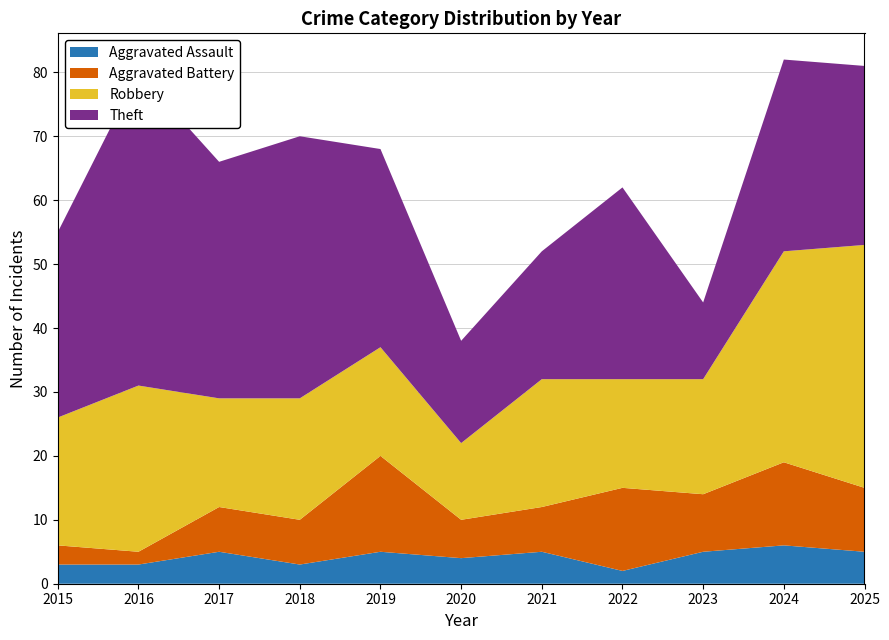

Reading left to right, extract all data points from this chart.

Aggravated Assault: 2015=3	2016=3	2017=5	2018=3	2019=5	2020=4	2021=5	2022=2	2023=5	2024=6	2025=5
Aggravated Battery: 2015=3	2016=2	2017=7	2018=7	2019=15	2020=6	2021=7	2022=13	2023=9	2024=13	2025=10
Robbery: 2015=20	2016=26	2017=17	2018=19	2019=17	2020=12	2021=20	2022=17	2023=18	2024=33	2025=38
Theft: 2015=29	2016=49	2017=37	2018=41	2019=31	2020=16	2021=20	2022=30	2023=12	2024=30	2025=28